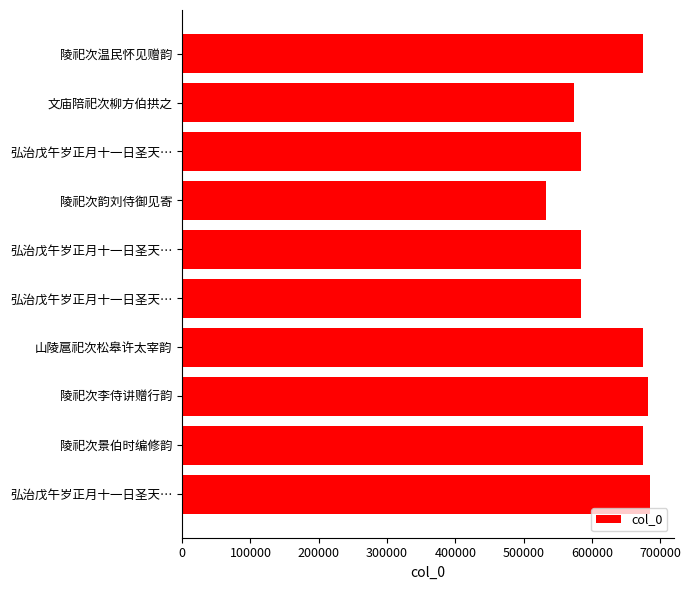

What is the smallest value displayed?

532044